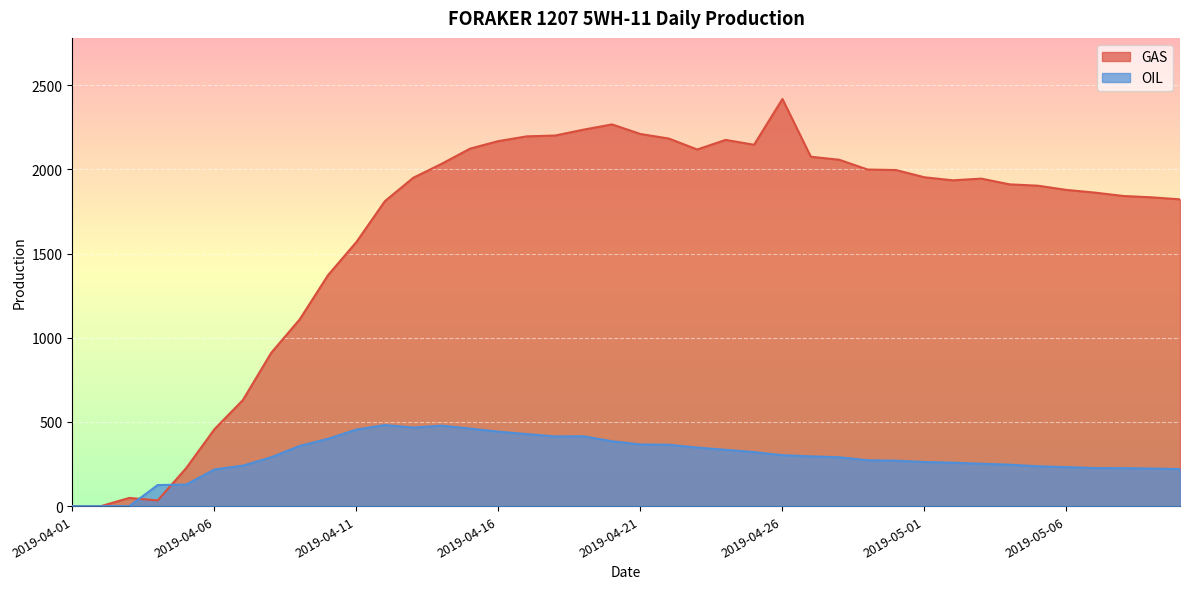

Between 2019-05-06 and 2019-05-09, which series saw the biggest shift?

GAS